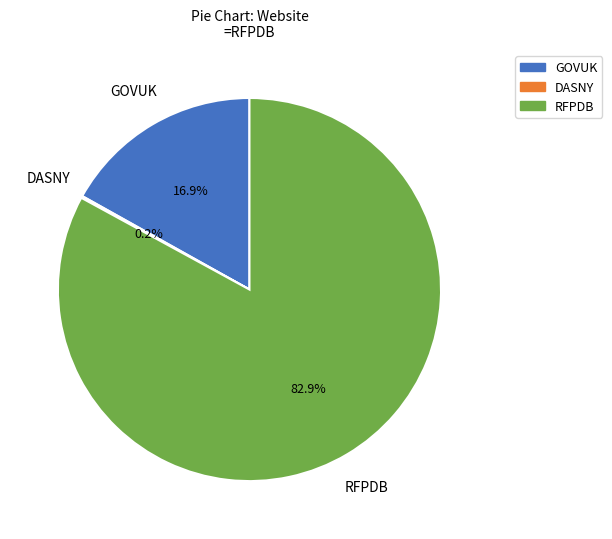

Is there any slice that represents more than half of the pie?

Yes